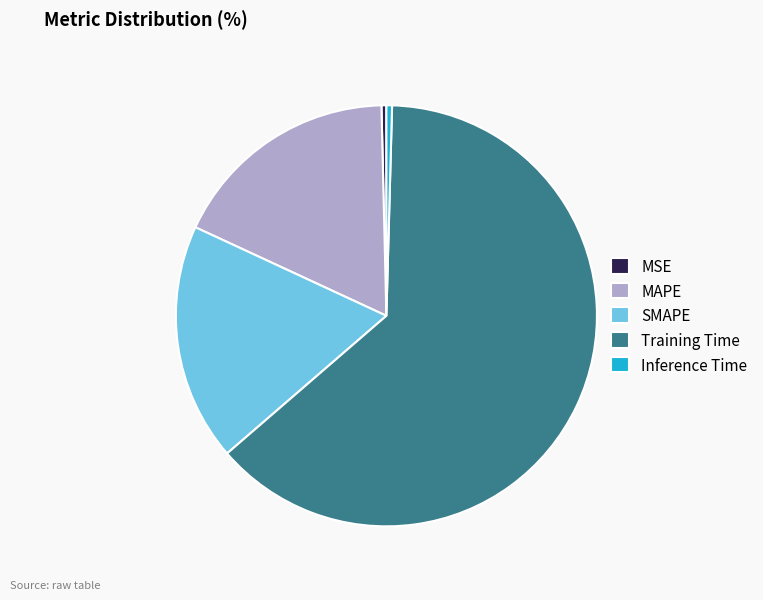

Is there a majority slice in this chart?

Yes